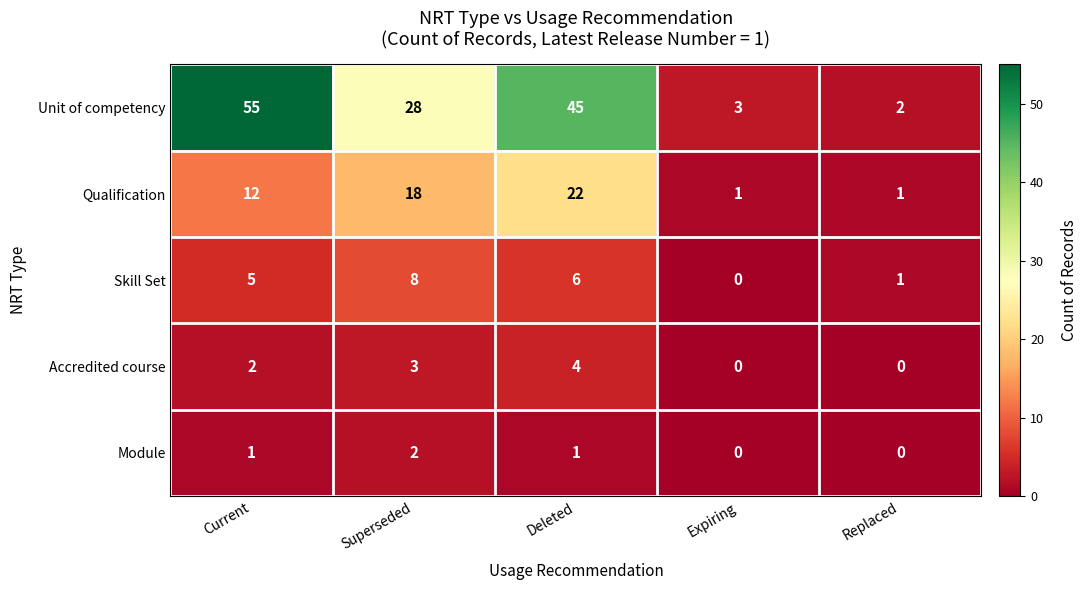

Reading left to right, extract all data points from this chart.

Unit of competency: Current=55	Superseded=28	Deleted=45	Expiring=3	Replaced=2
Qualification: Current=12	Superseded=18	Deleted=22	Expiring=1	Replaced=1
Skill Set: Current=5	Superseded=8	Deleted=6	Expiring=0	Replaced=1
Accredited course: Current=2	Superseded=3	Deleted=4	Expiring=0	Replaced=0
Module: Current=1	Superseded=2	Deleted=1	Expiring=0	Replaced=0